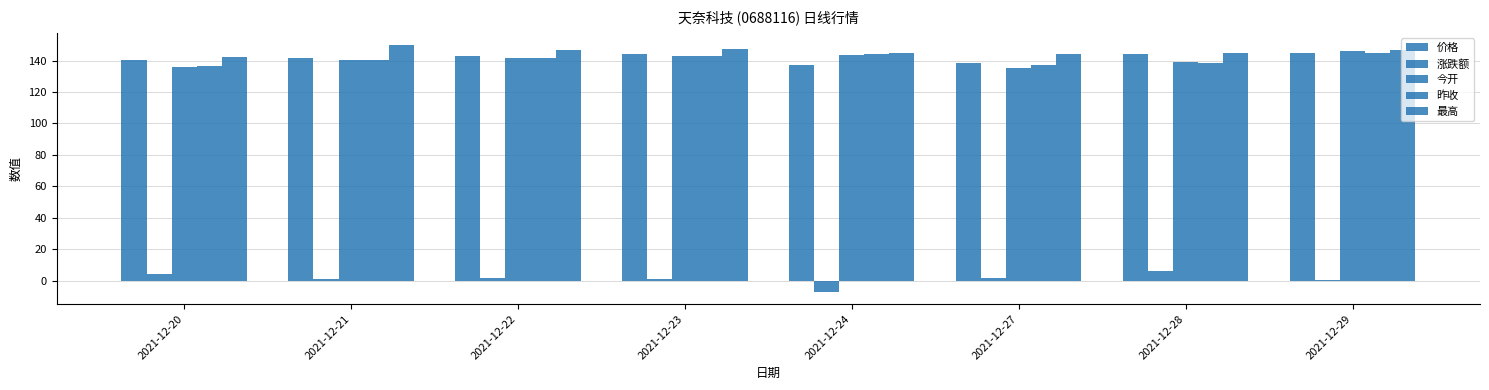

What is the value of the 昨收 bar at the 6th from the left?

137.0